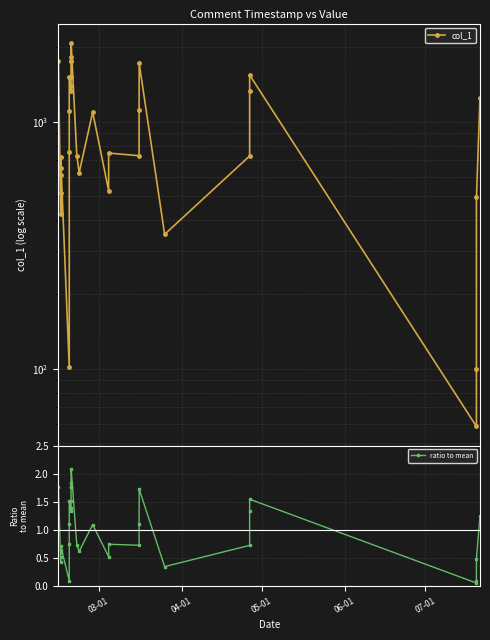

What is the maximum value for col_1?

2090.7